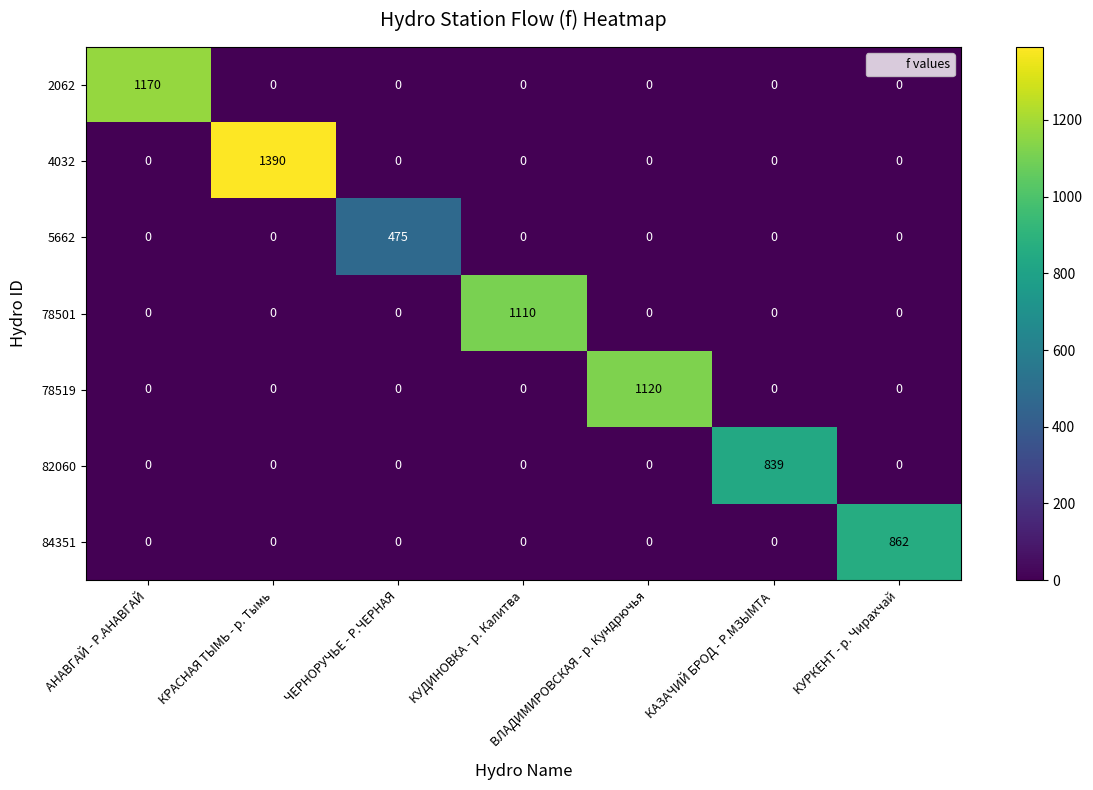

The value of 4032 at КАЗАЧИЙ БРОД - Р.МЗЫМТА is 0. True or false?

True